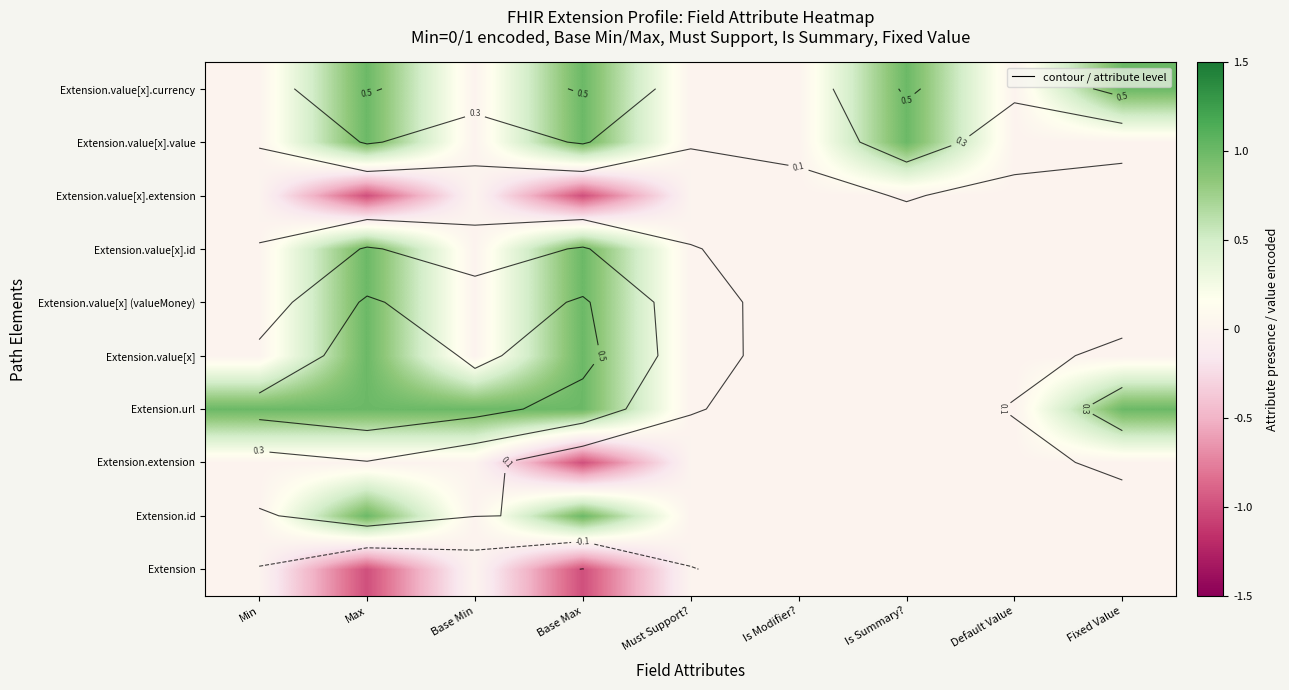

How many distinct data groups are displayed?

10